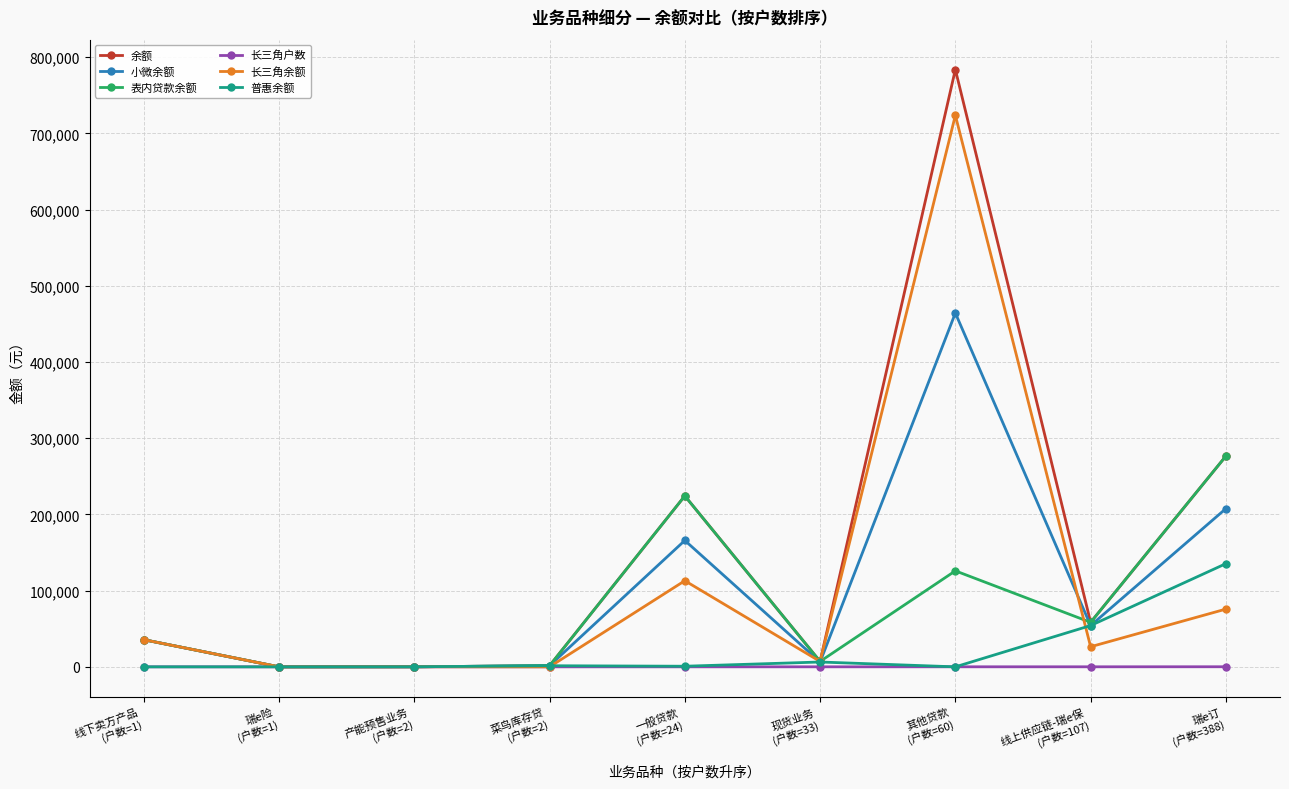

In 长三角户数, how many points are higher than both neighbors (excluding endpoints)?

2